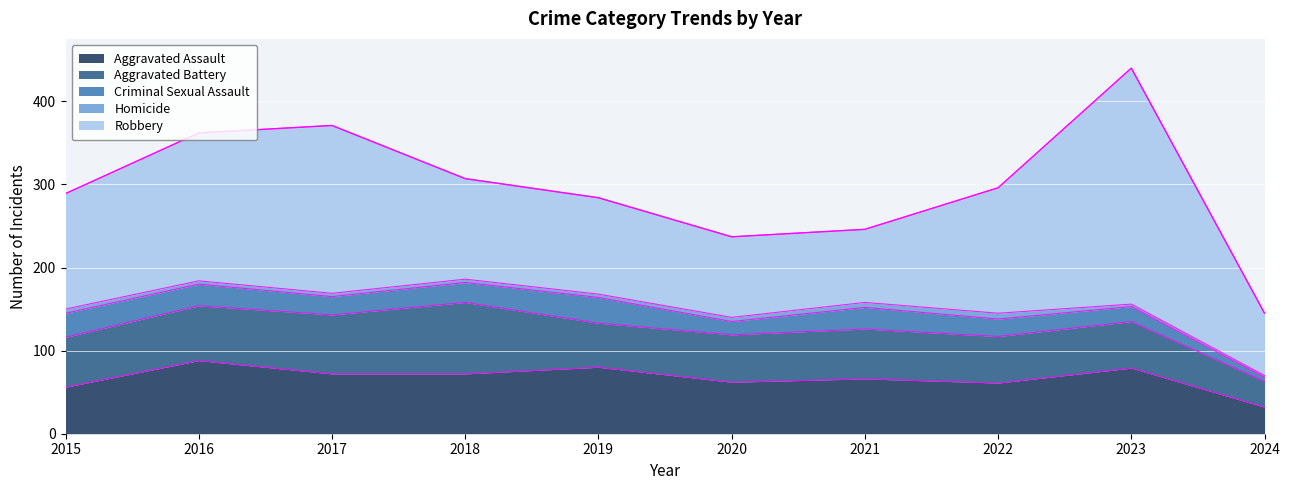

How many series are shown in this chart?

5